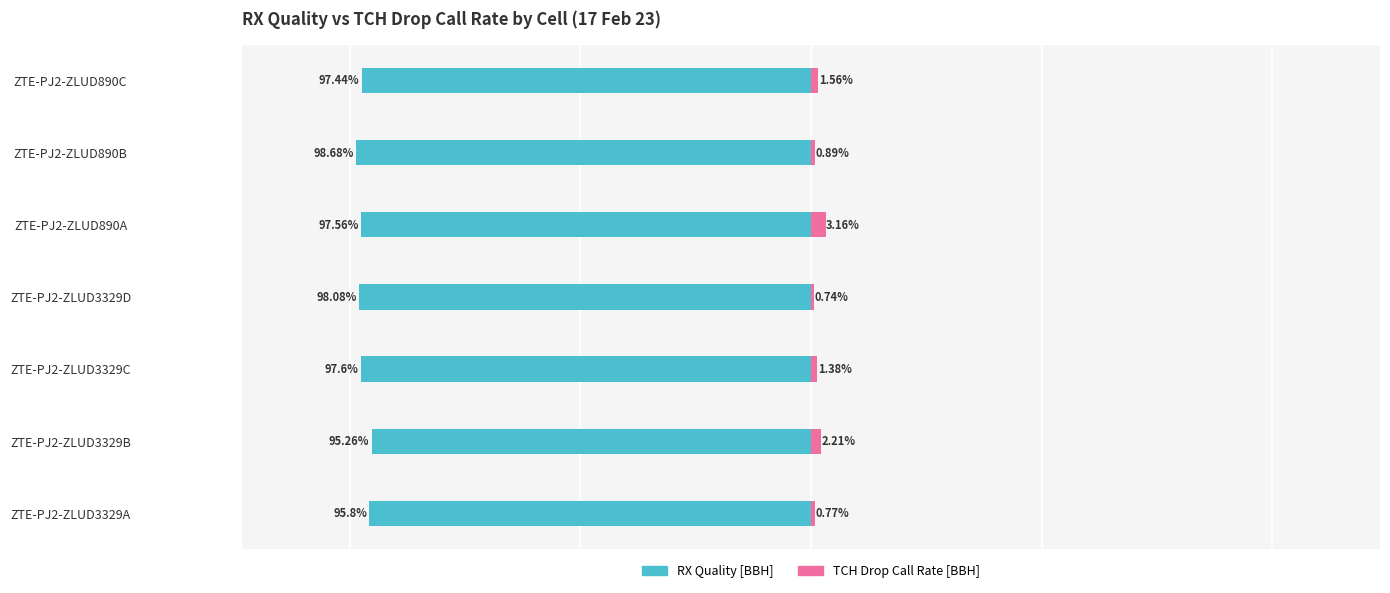

What is the value of the TCH Drop Call Rate [BBH] bar at the 2nd from the left?

2.2